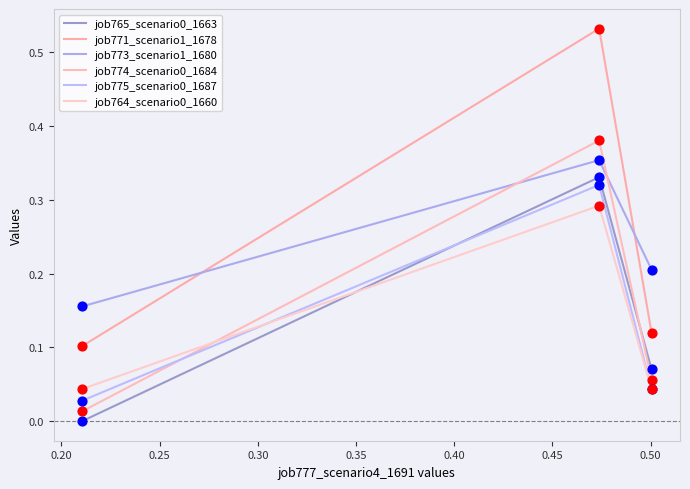

How many lines are shown in the chart?

6